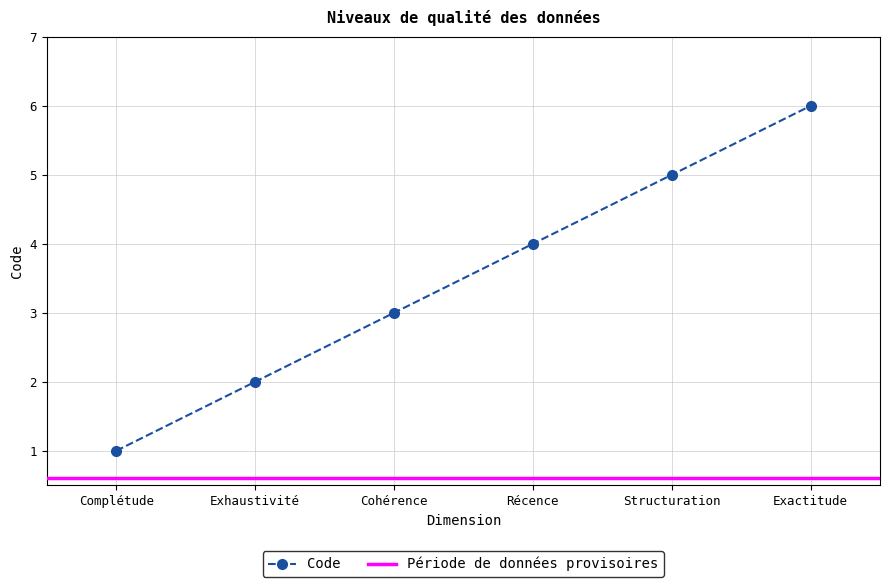

The value at Structuration is 8. True or false?

False